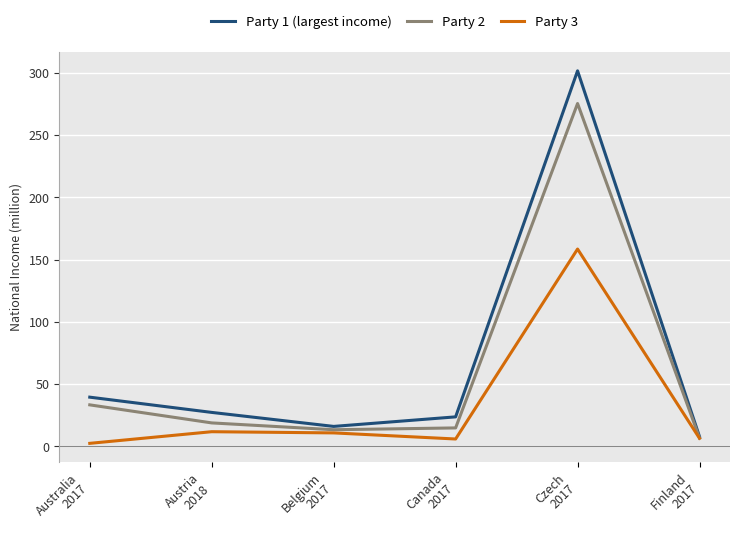

What is the total value across all series at Austria
2018?

57.8